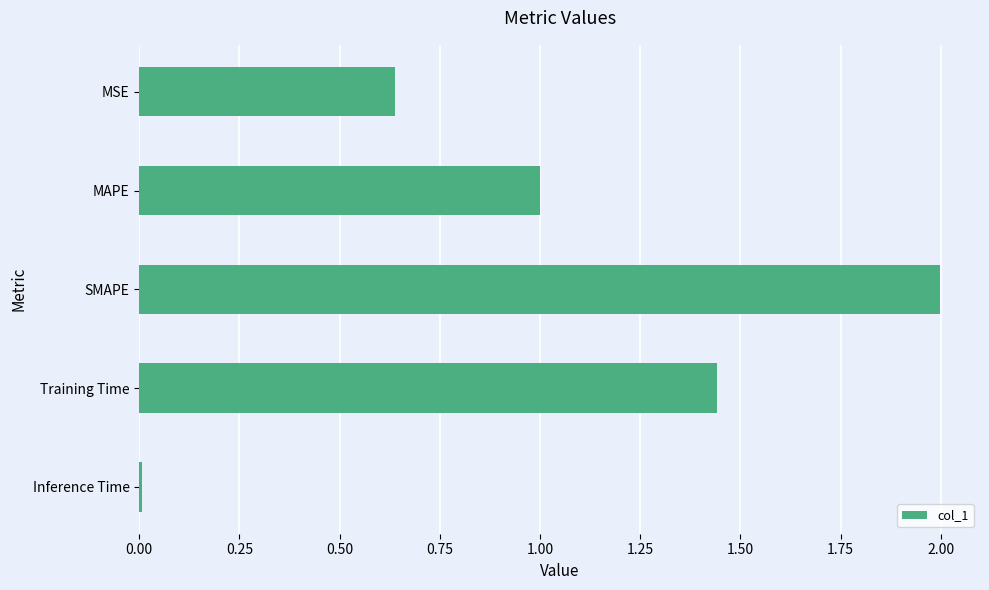

How many distinct data groups are displayed?

1